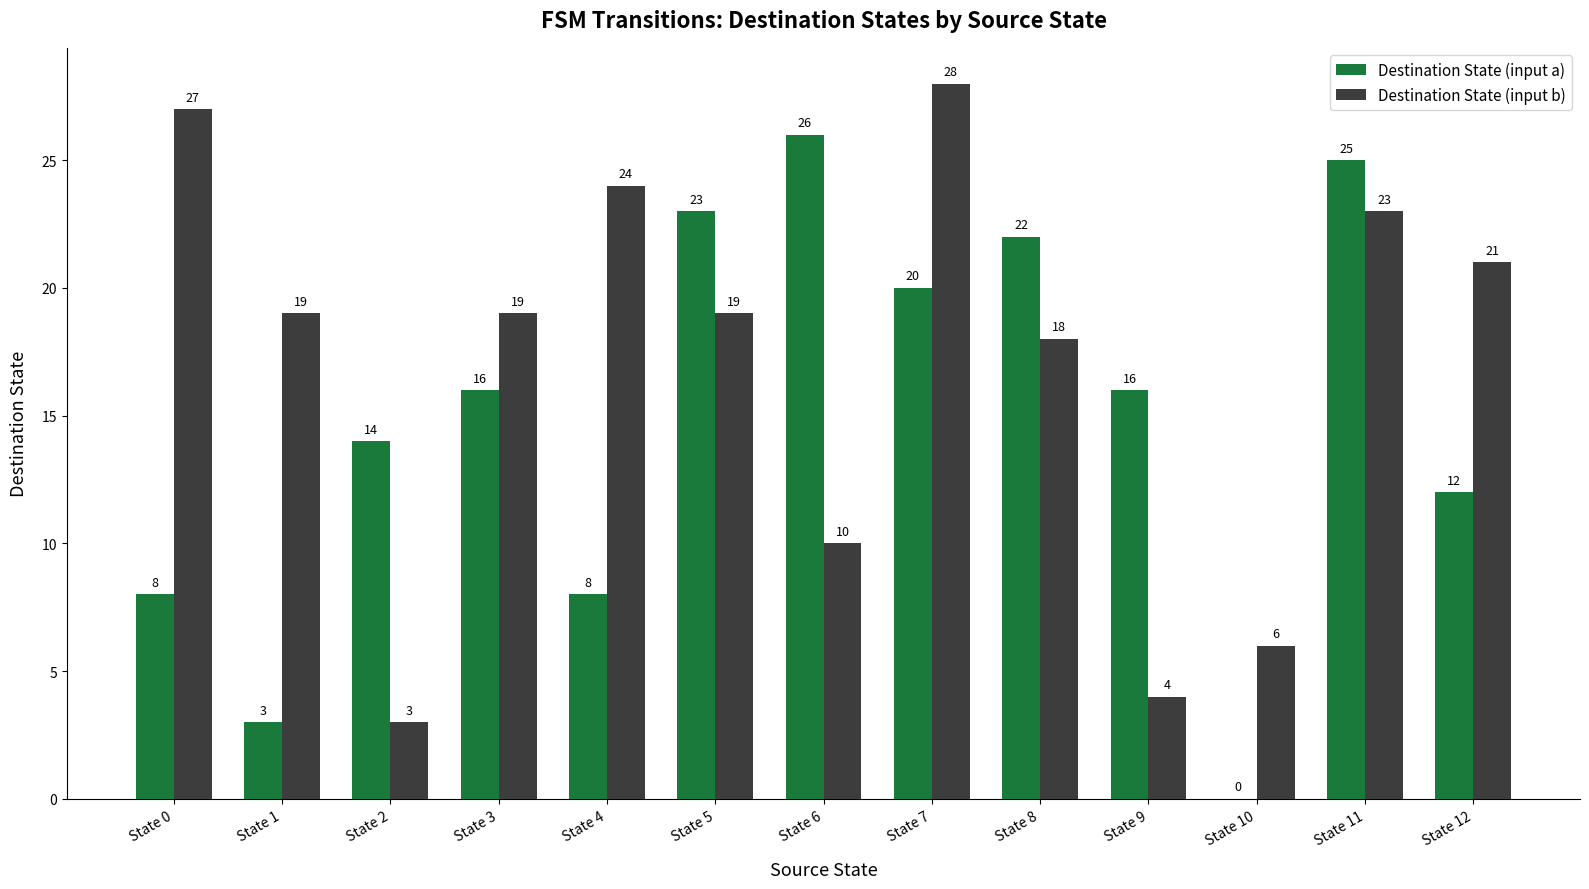

What is the sum of the Destination State (input b) values at State 10 and State 12?

27